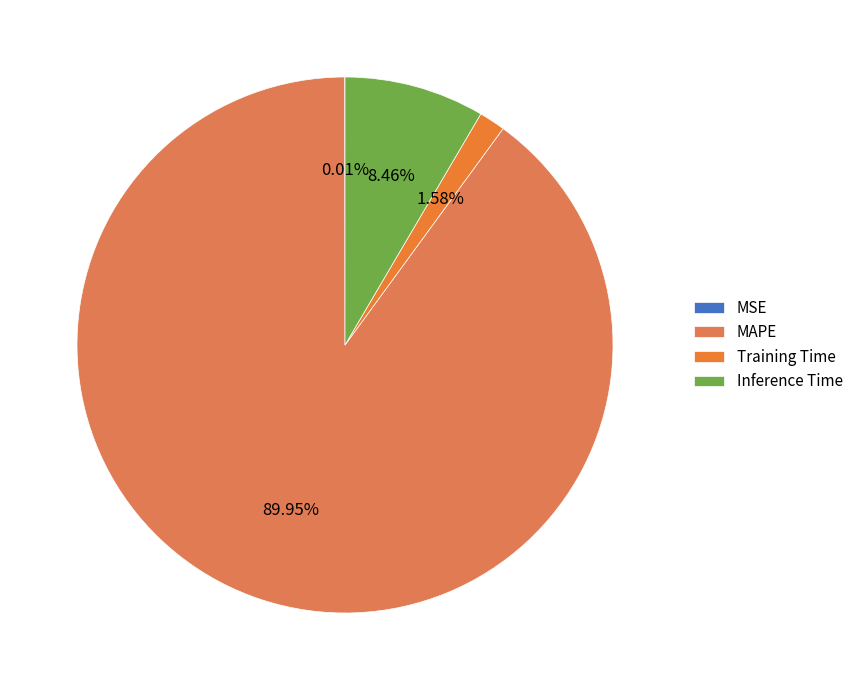

What percentage do MAPE and Training Time together represent?

91.5%